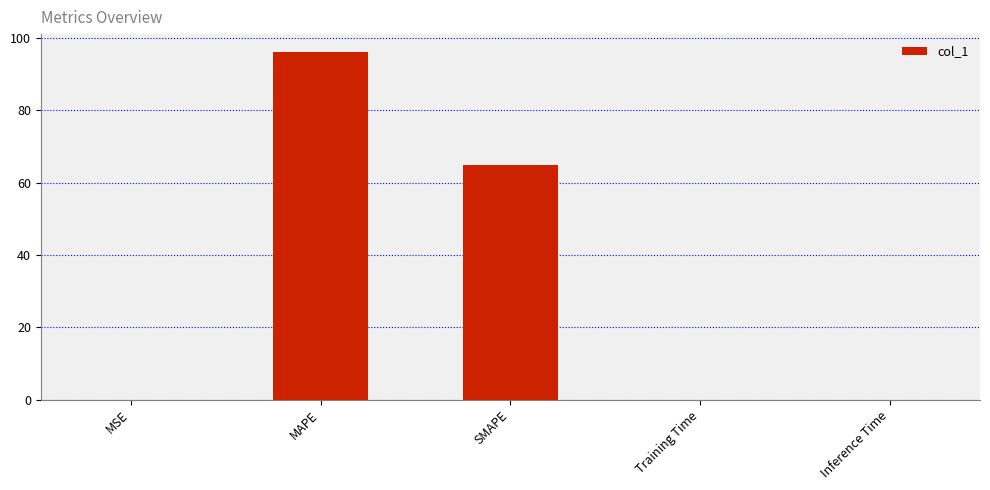

What is the sum of all values?

161.2